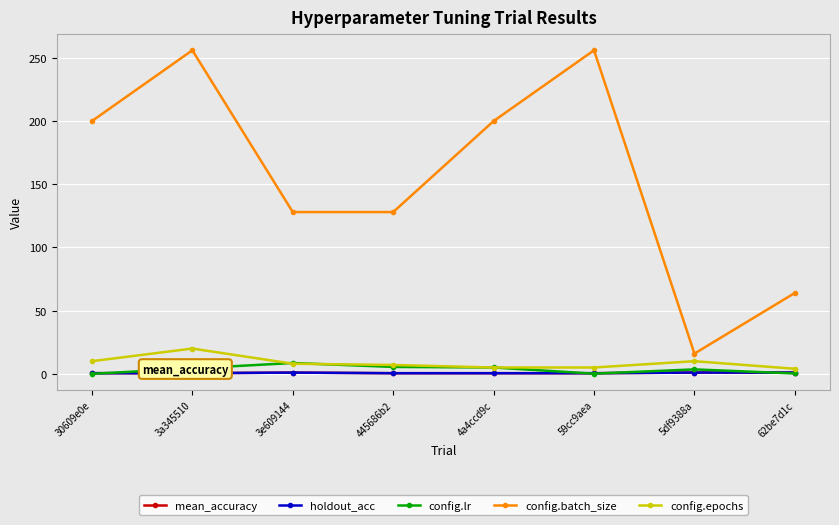

The holdout_acc series shows 1.0 at 3e609144. True or false?

True